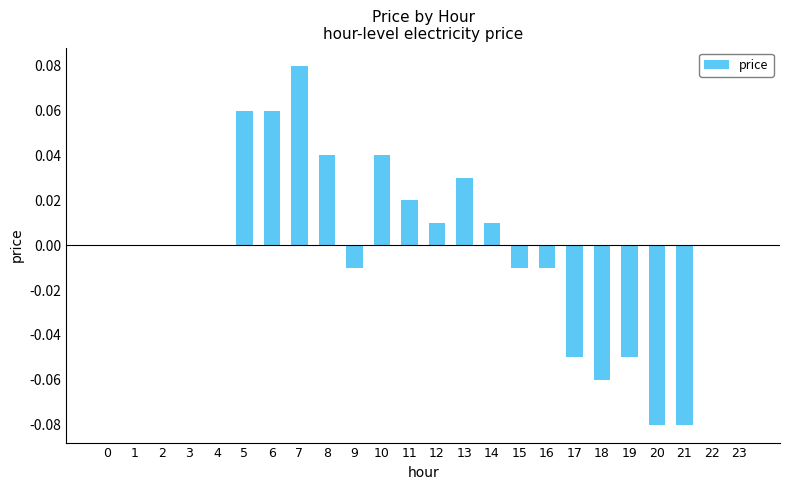

The value at 13 is 0.0. True or false?

True